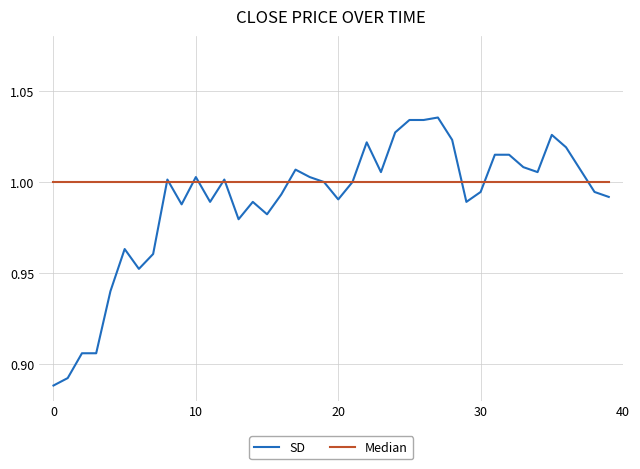

Rank the series by their average value, from highest to lowest.

Median, SD